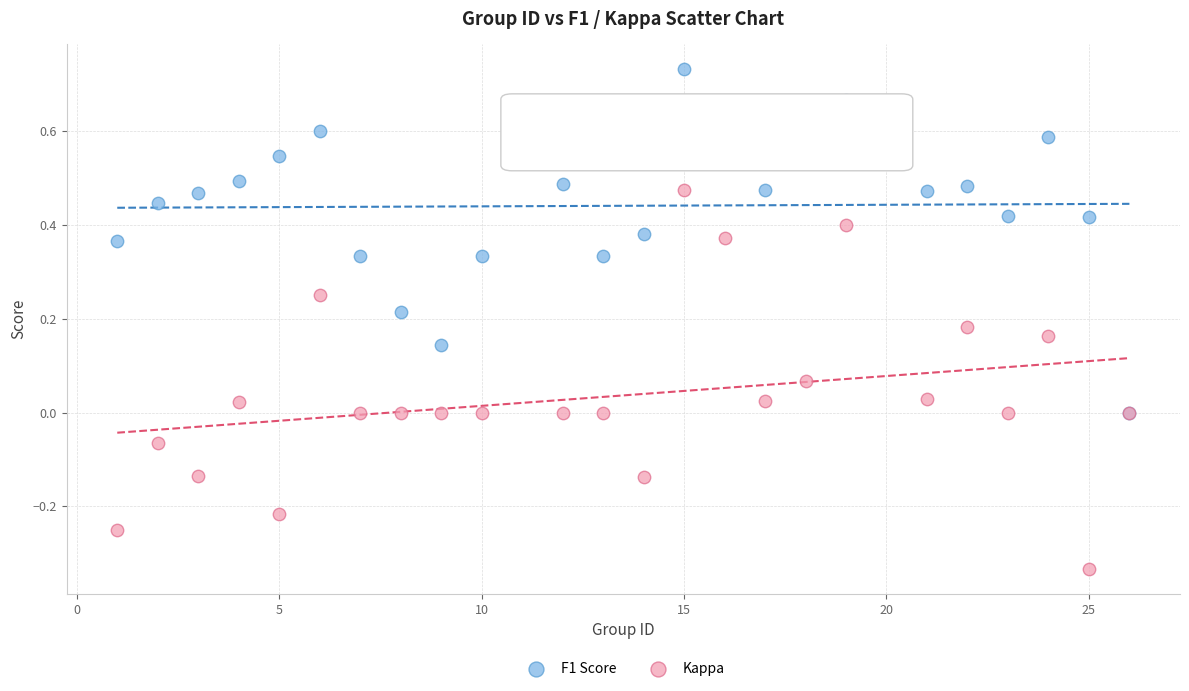

What are all the series names shown in the legend?

F1 Score, Kappa